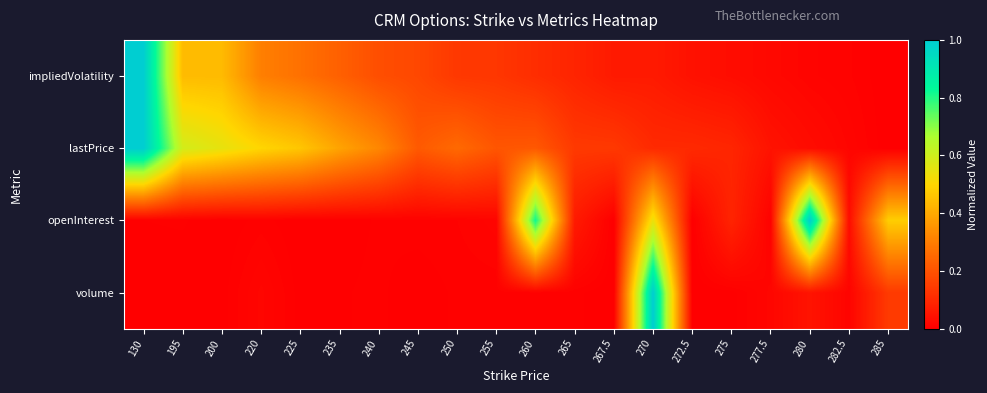

At which category does the chart reach its peak across all series?

130